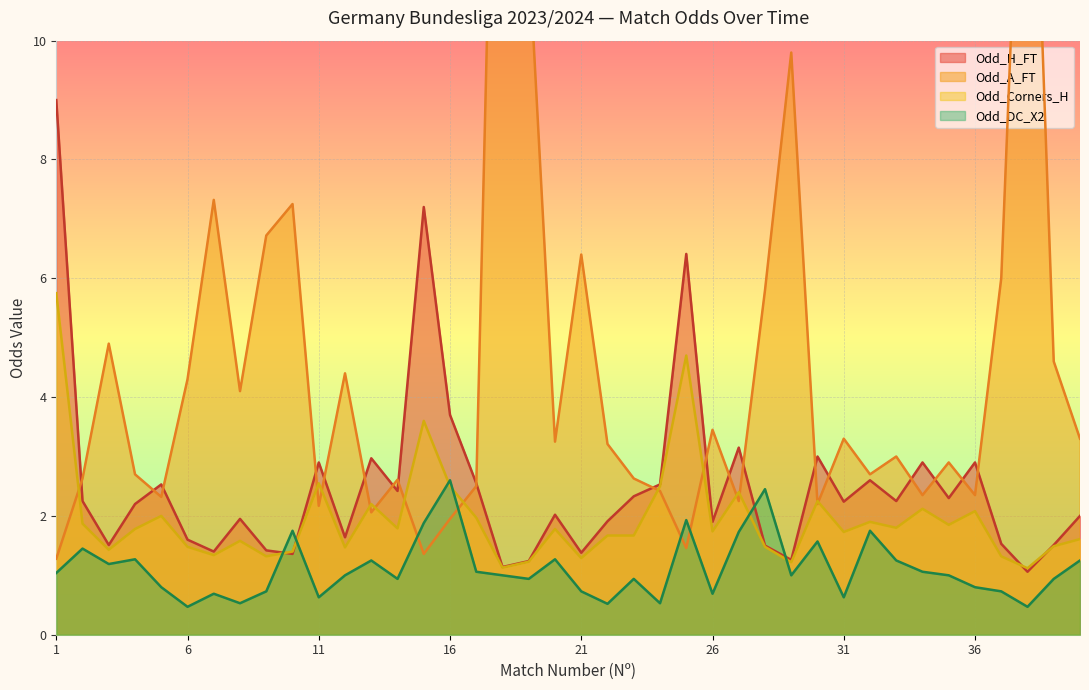

Between which two adjacent categories do Odd_H_FT and Odd_A_FT first intersect?

1 and 2